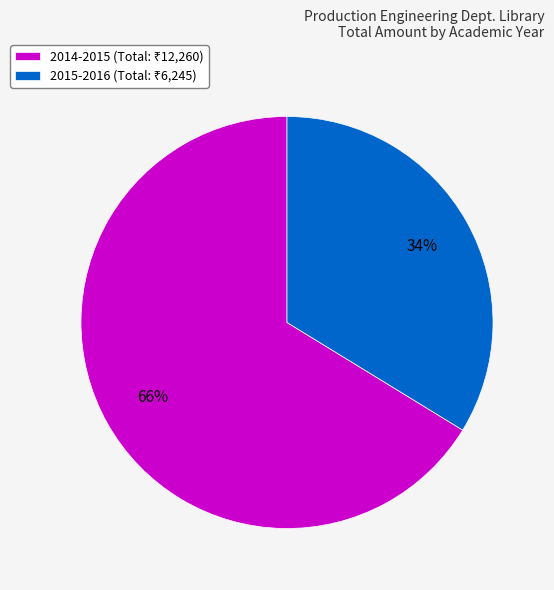

To the nearest percent, what is the average slice percentage?

50%